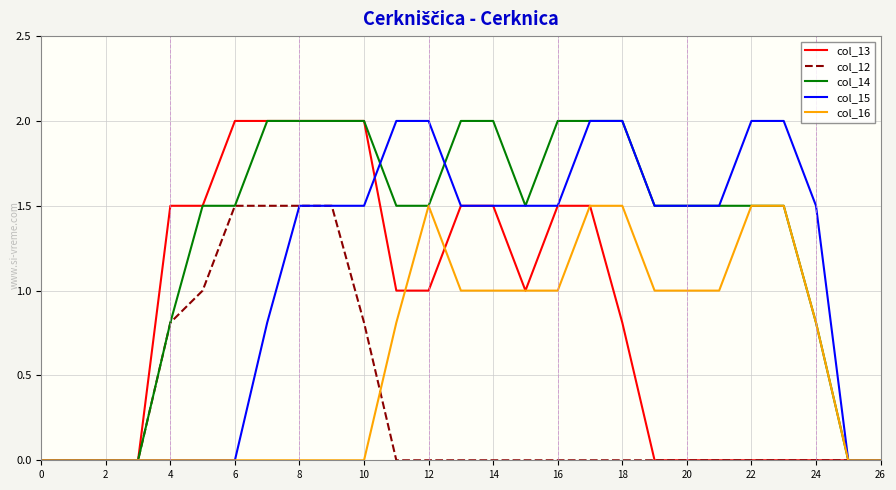

What are all the series names shown in the legend?

col_13, col_12, col_14, col_15, col_16